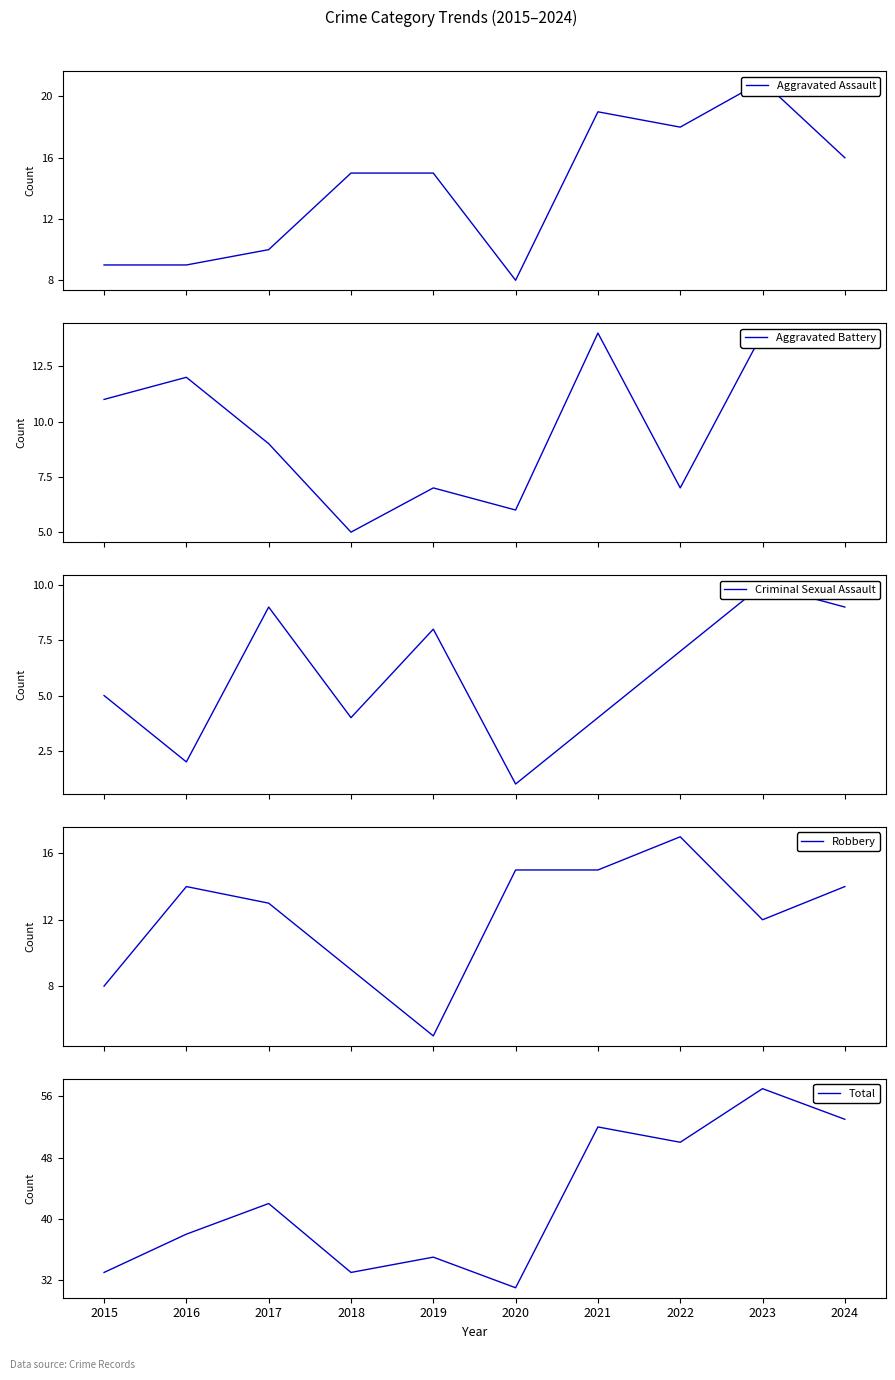

Does the chart display data point markers on the line(s)?

No